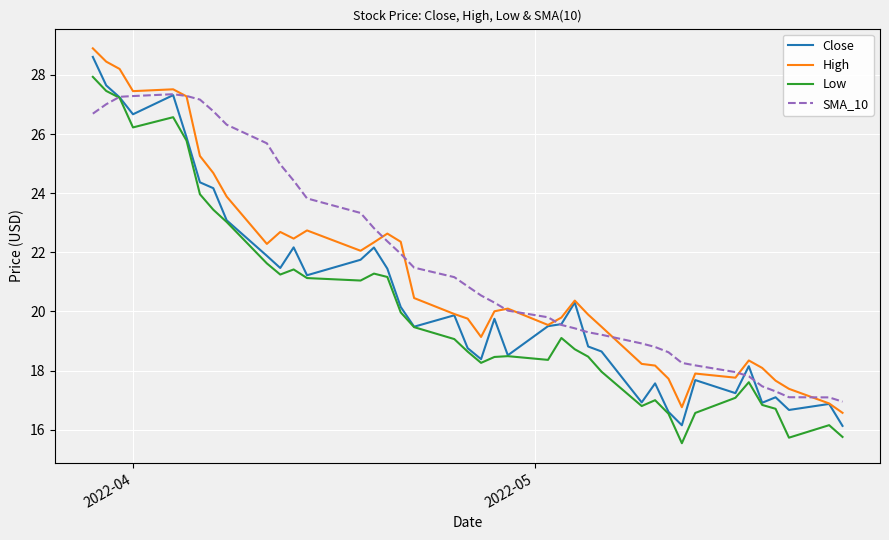

How many categories are shown in the chart?

40